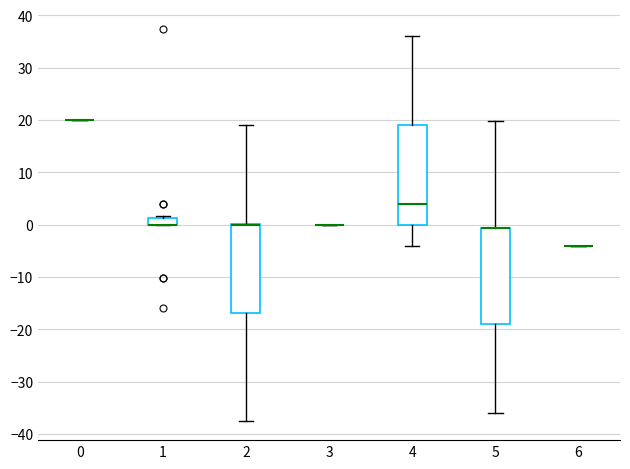

Where is the upper edge of the box at x = 5 on the y-axis? The values are not printed on the chart, so give them approximately, as read against the axis.

-1